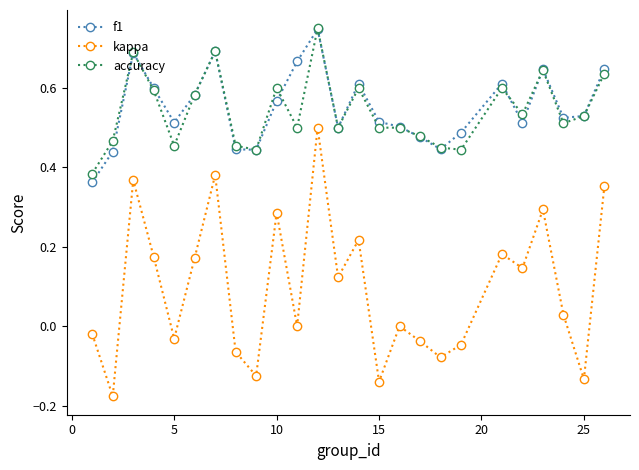

Which series has the largest range (max minus min)?

kappa